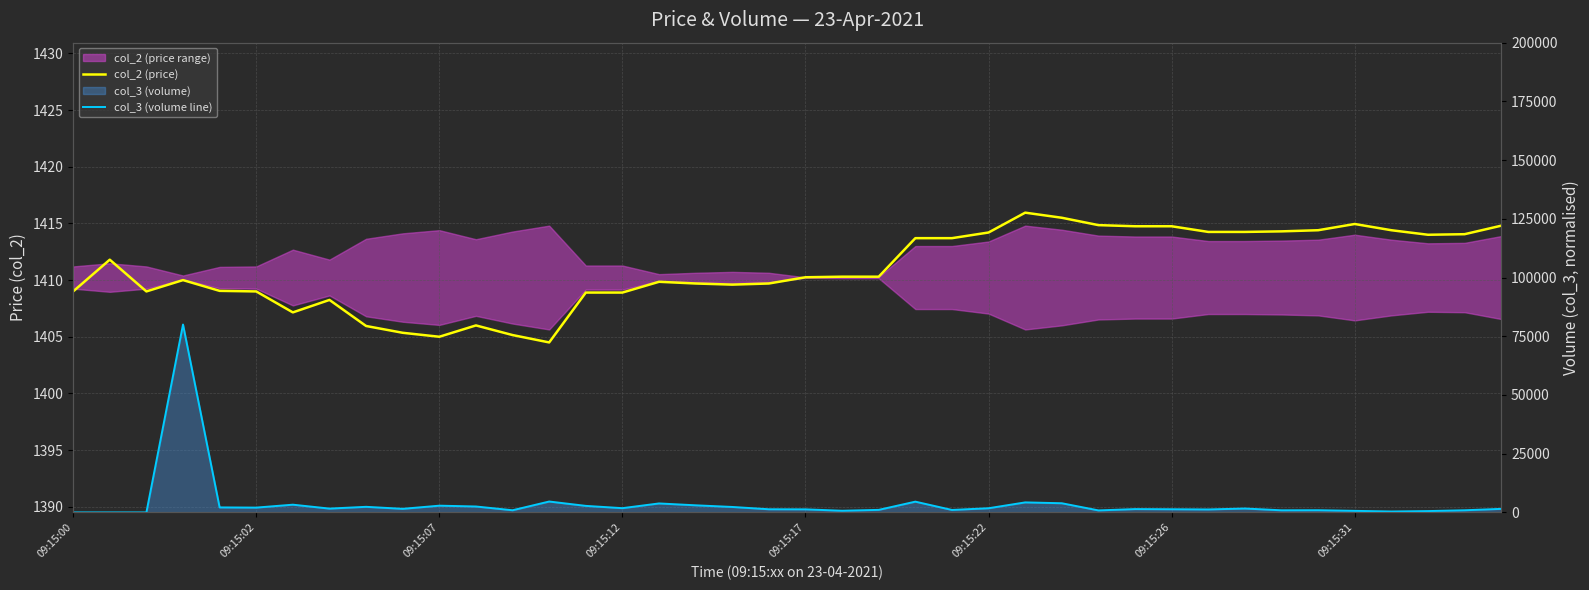

Is it true that col_2 (price) equals 1414.8 at 29?

True